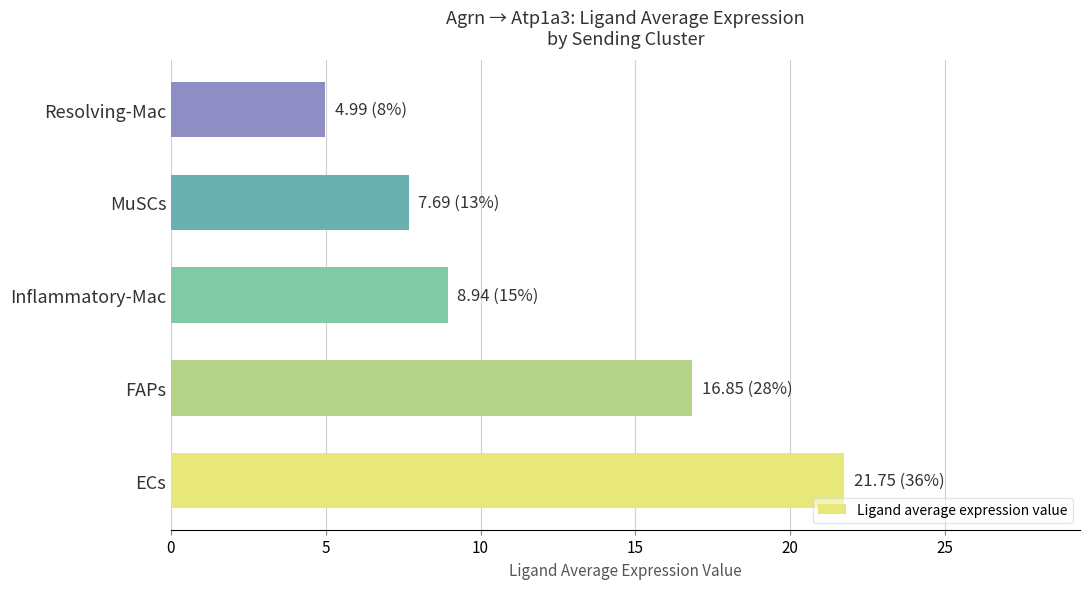

Rank the categories by value from lowest to highest.

Resolving-Mac, MuSCs, Inflammatory-Mac, FAPs, ECs